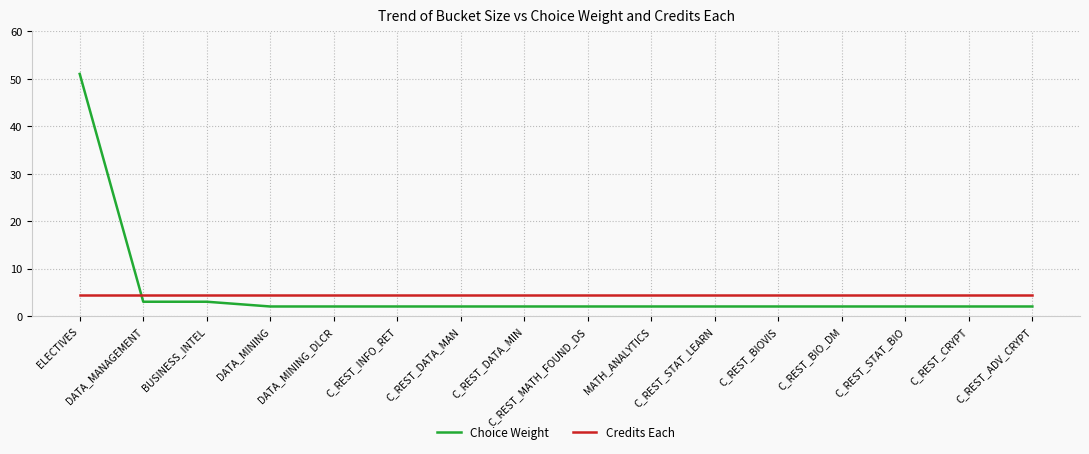

What is the difference between the maximum and minimum values in the Choice Weight series?

49.0